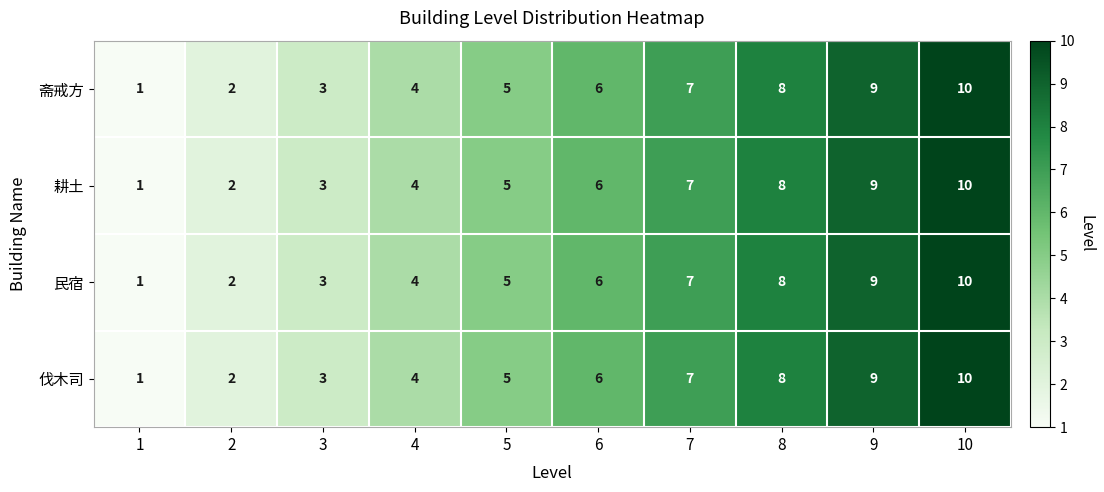

At which label is 耕土 closest to 5?

5